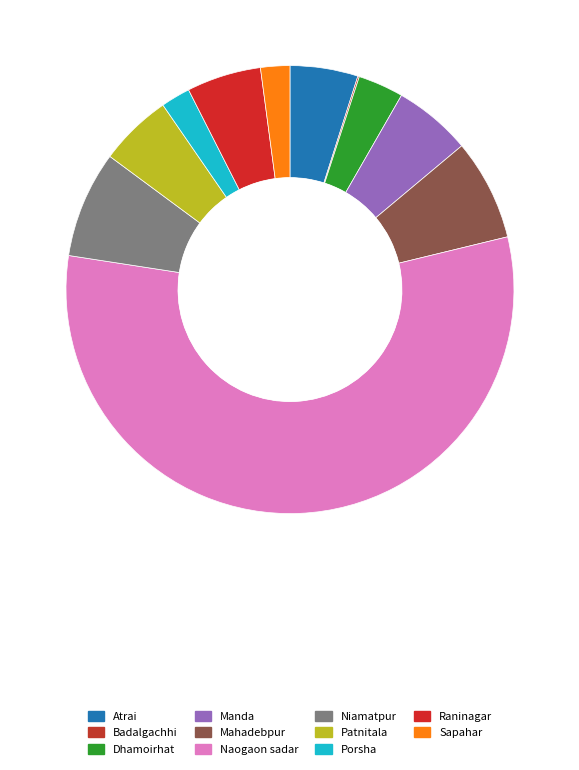

Is Naogaon sadar the majority of the pie?

Yes